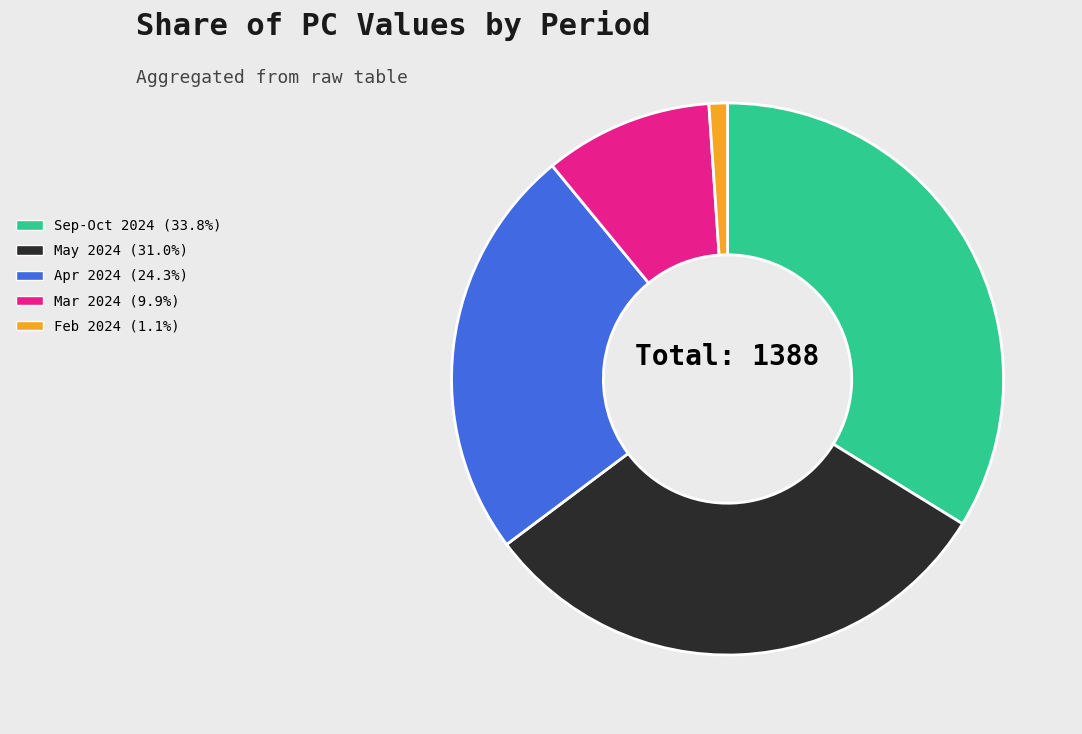

Is May 2024 (31.0%) the majority of the pie?

No